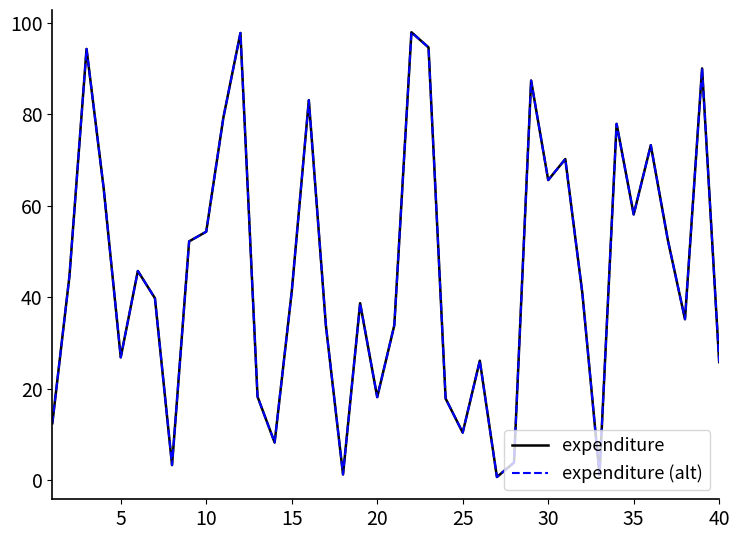

True or false: expenditure has more than 2 interior local peaks.

True